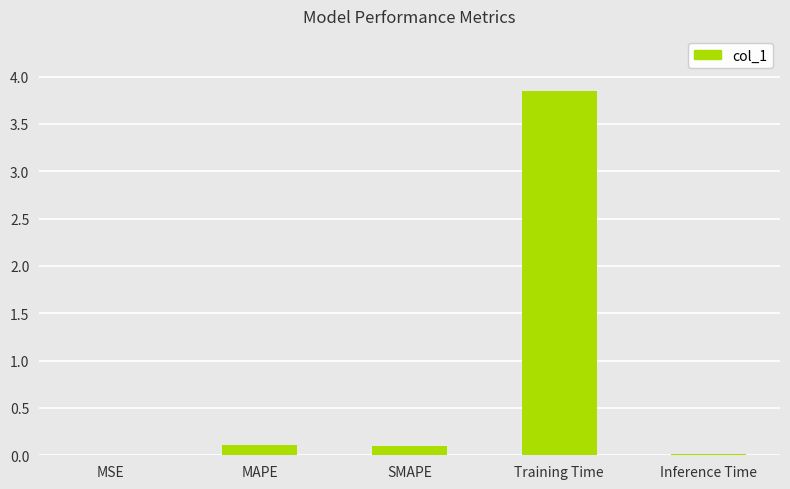

The chart shows a value of 0.0 at Inference Time. True or false?

True